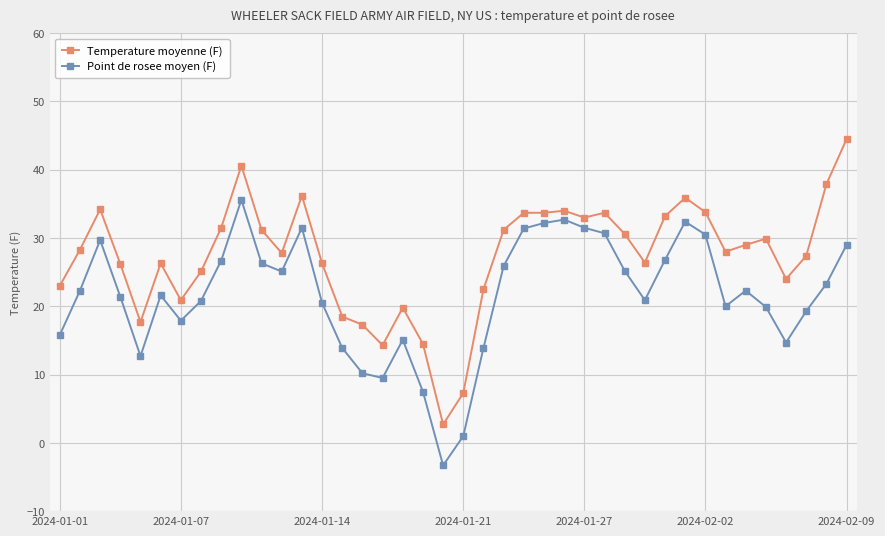

What is the average value of the Temperature moyenne (F) series?

27.3